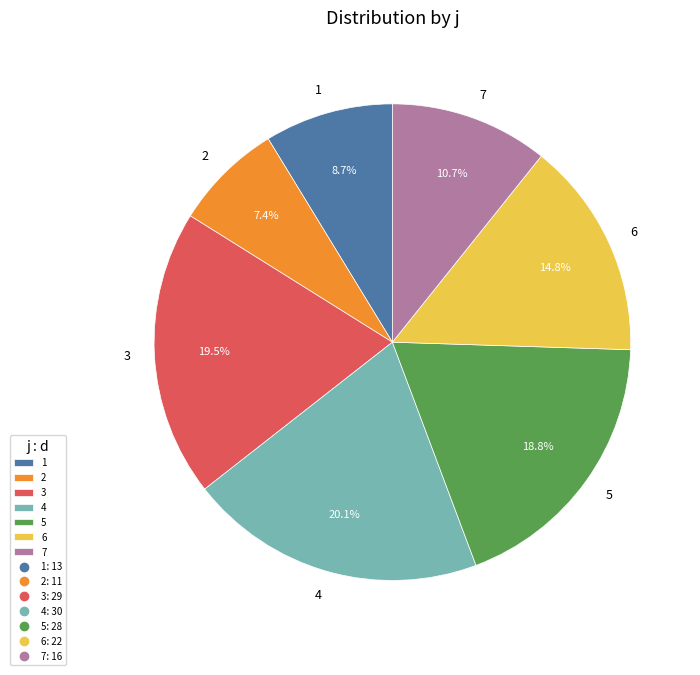

To the nearest percent, what is the average slice percentage?

14%